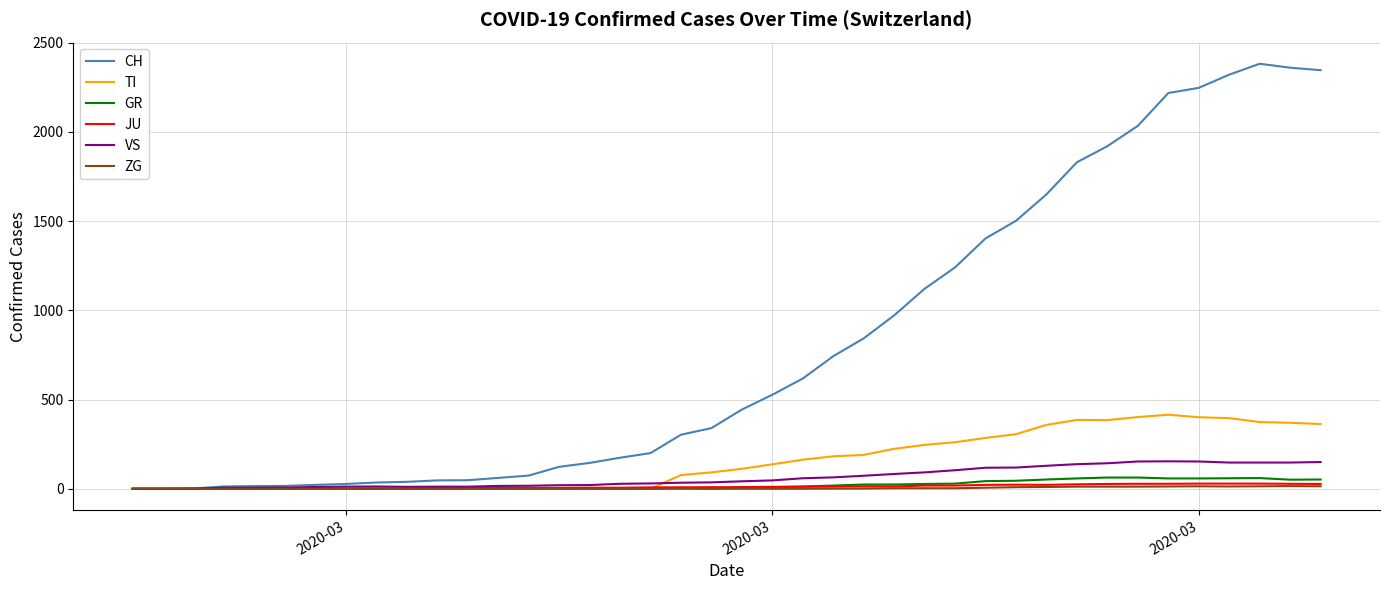

Which series has the largest range (max minus min)?

CH